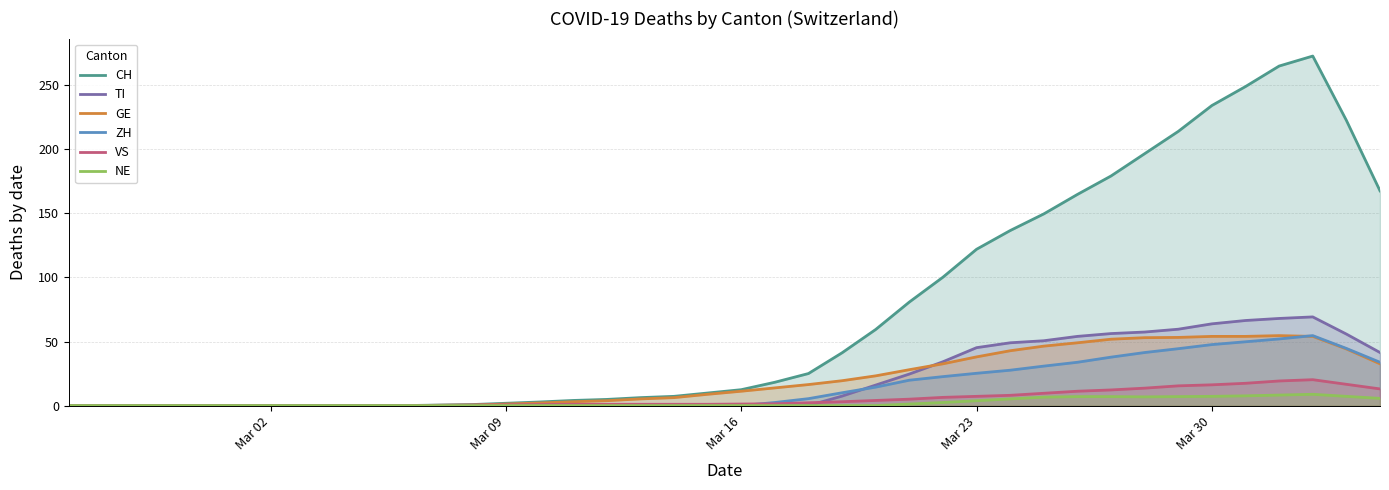

At which label does CH first exceed 12?

Mar 16